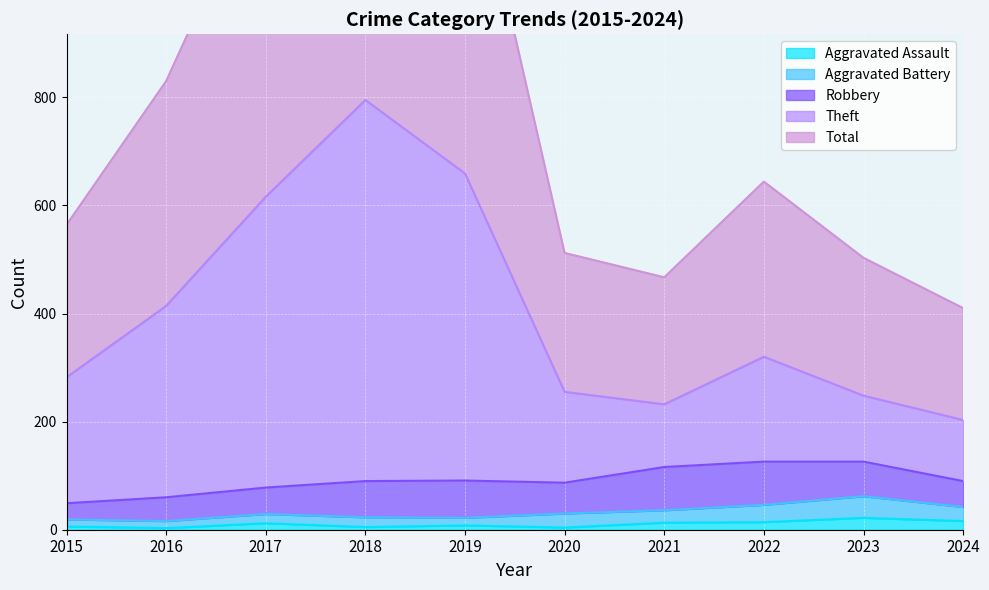

How many interior local peaks does the Aggravated Assault series have?

3